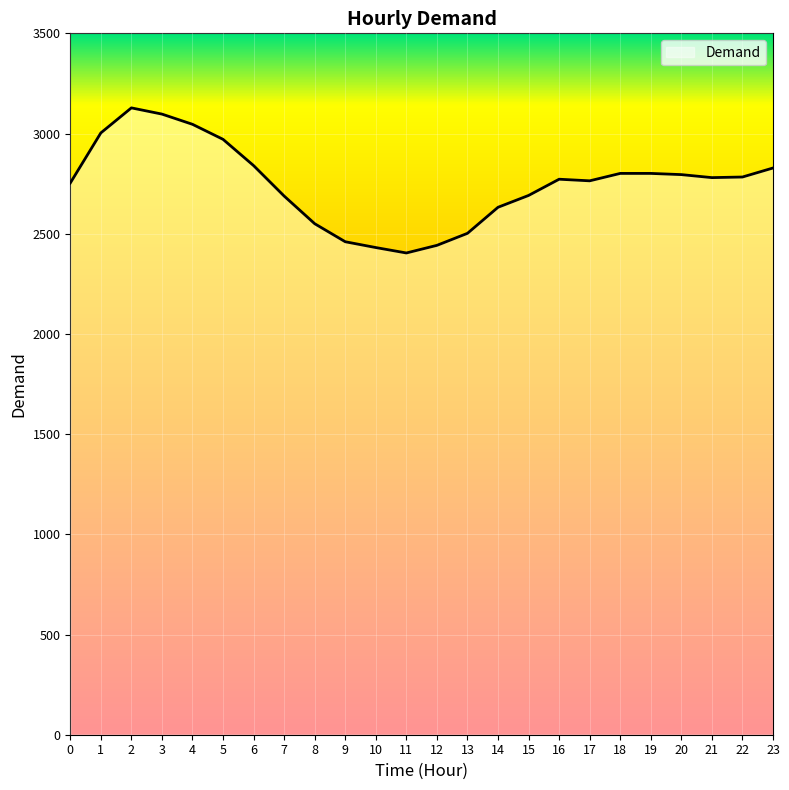

What is the ratio of the value at 4 to the value at 0?

1.1